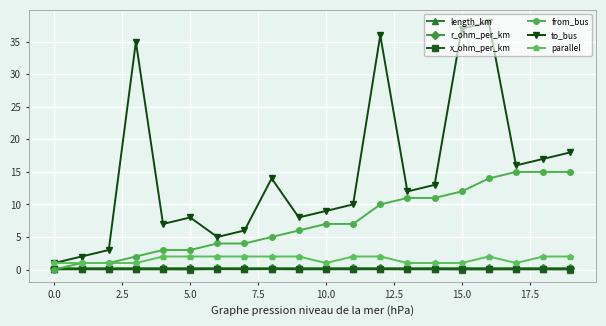

Which series has the largest range (max minus min)?

to_bus